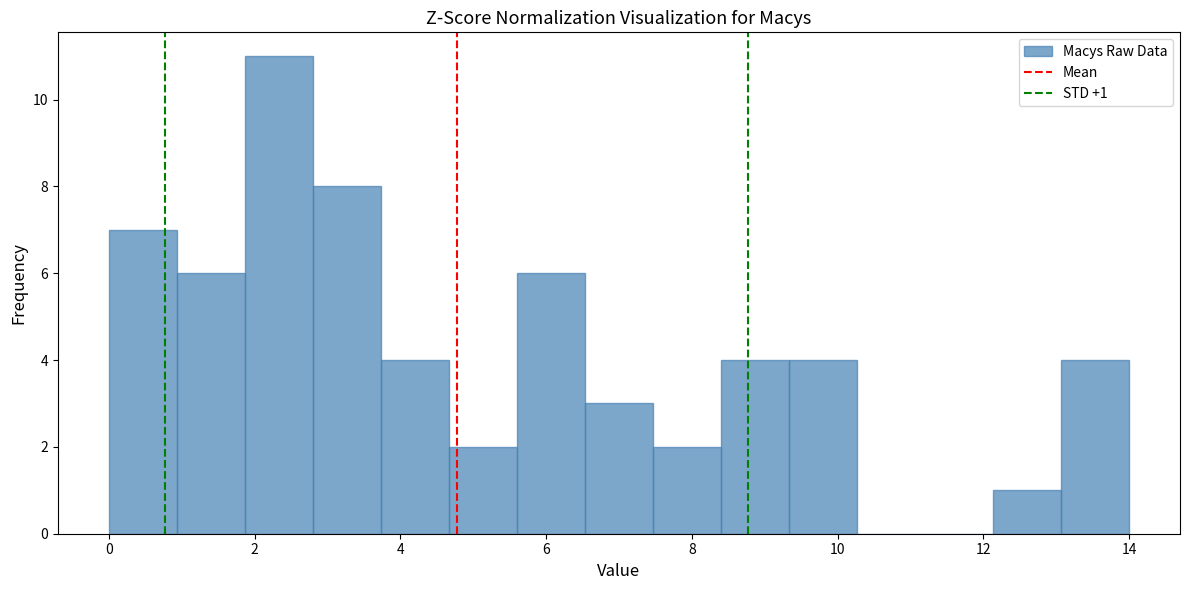

Over which range of the x-axis is the bar tallest?

1.8 to 2.8